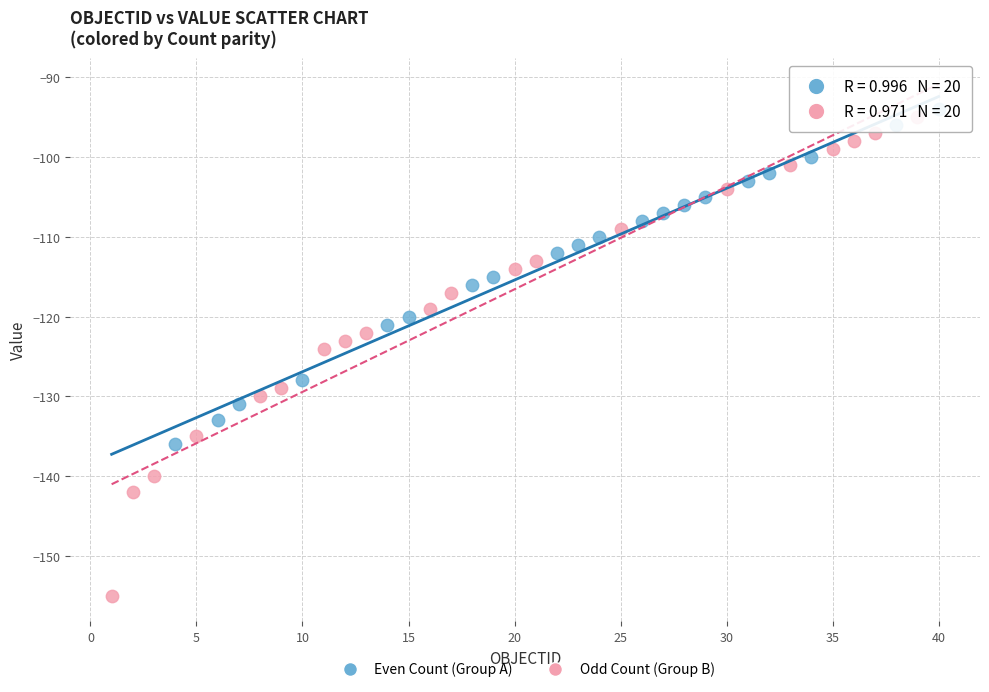

Which series contains the lowest Y value?

Odd Count (Group B)